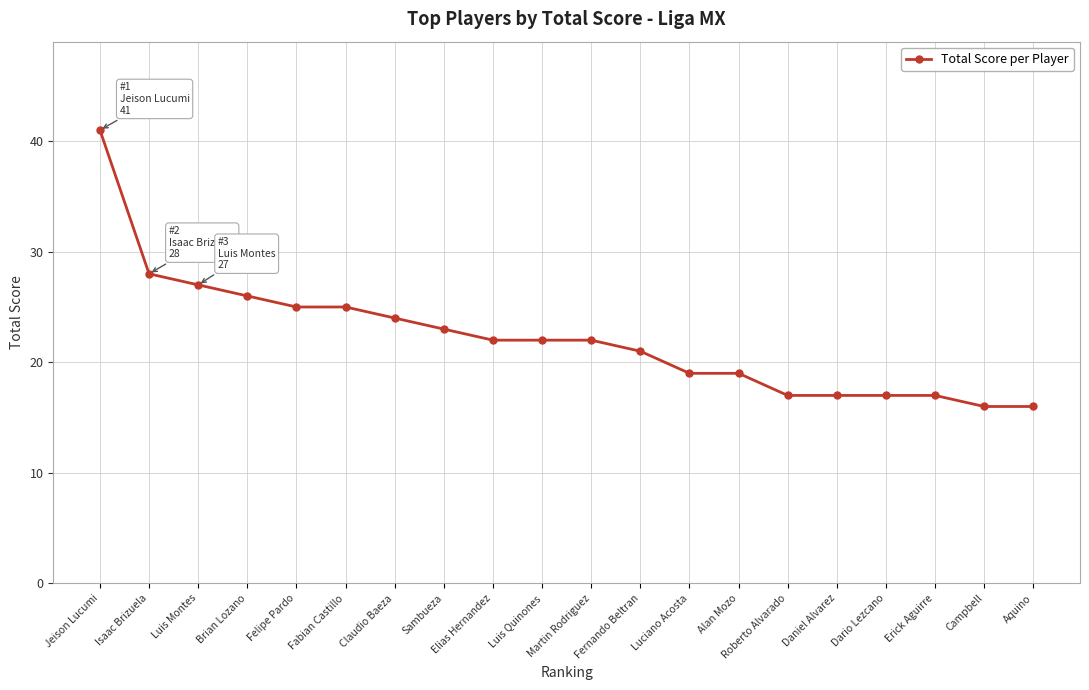

Approximately how many times larger is the value at Fernando Beltran compared to Jeison Lucumi?

0.5